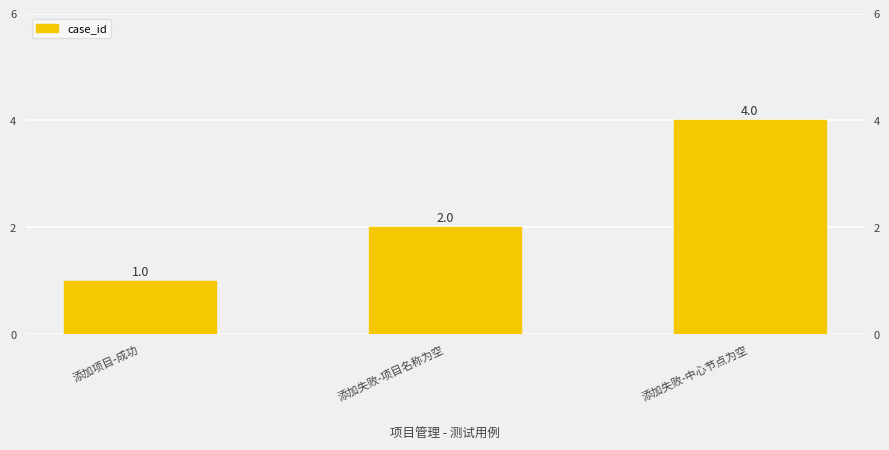

At which label does the data first exceed 2?

添加失败-中心节点为空